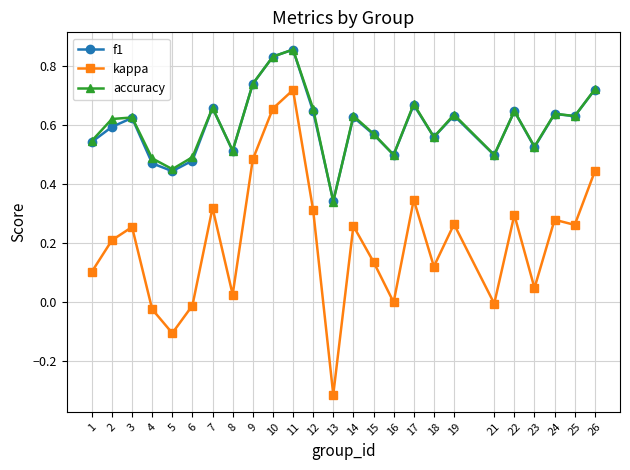

At which category does accuracy reach its first local valley?

5